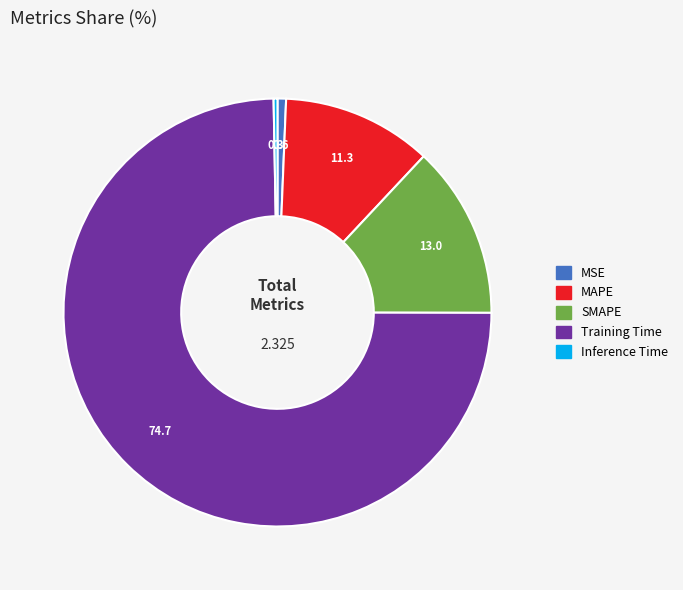

True or false: Training Time accounts for 65% of the total.

False